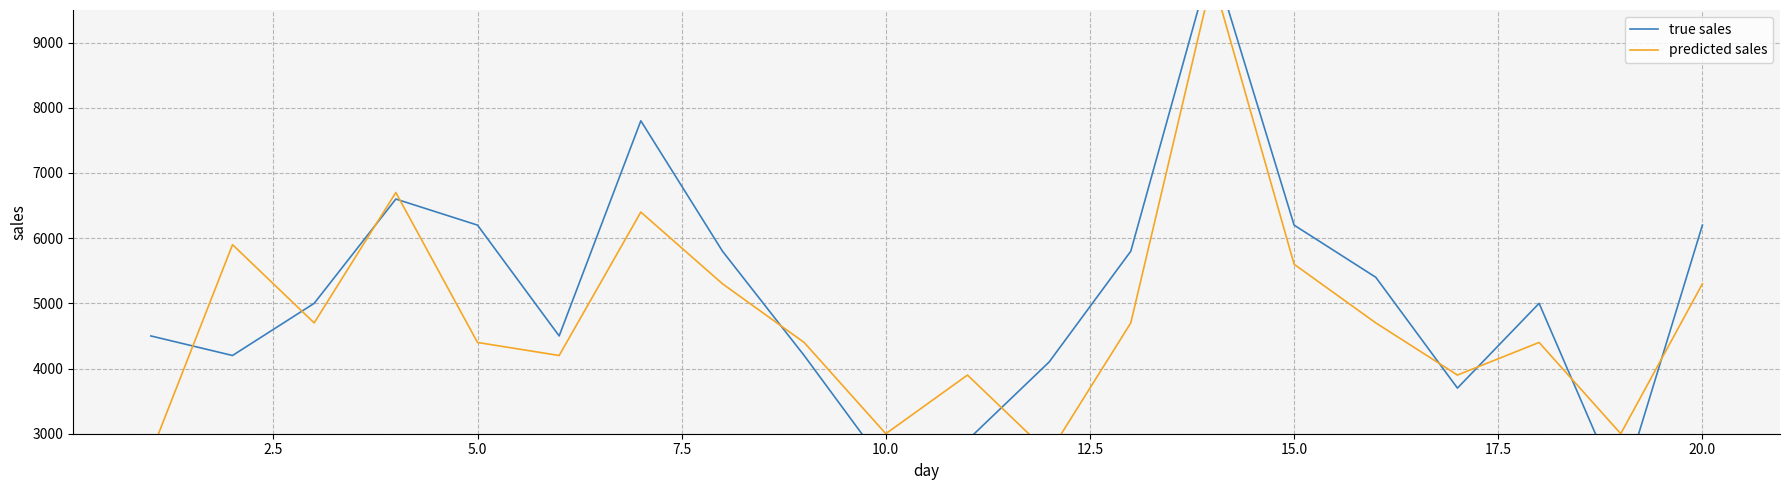

Is it true that predicted sales equals 7467 at 12?

False